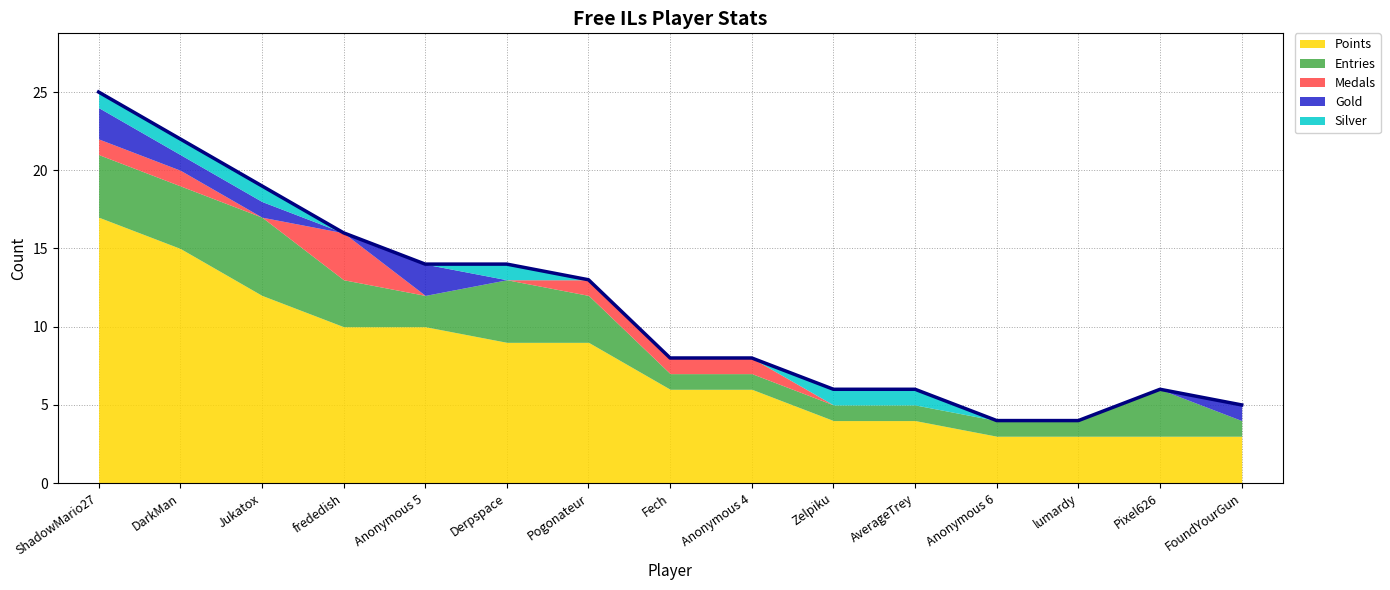

Rank the series at lumardy from highest to lowest value.

Points, Entries, Medals, Gold, Silver